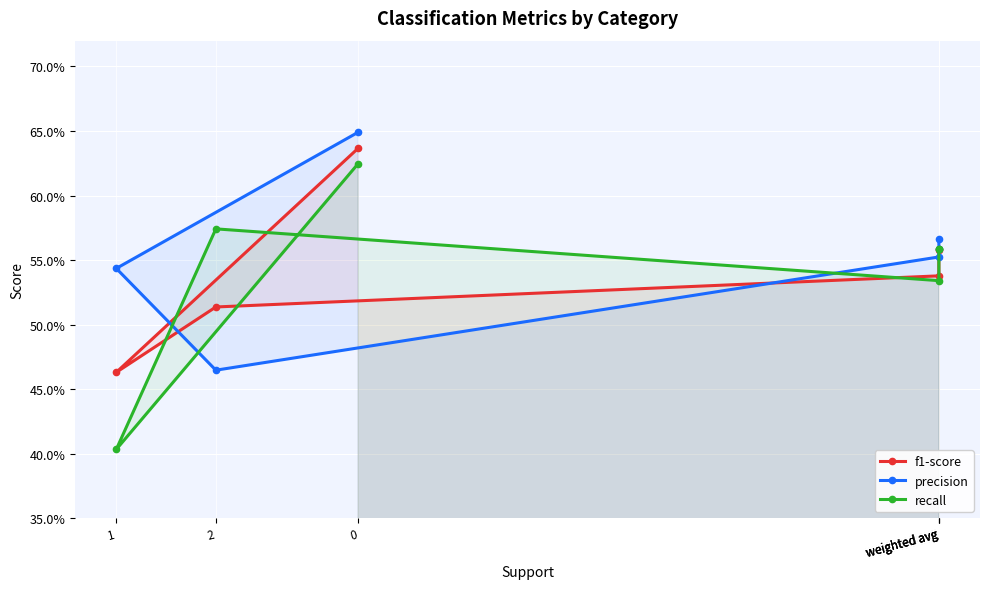

Which label corresponds to the smallest value in the chart?

1